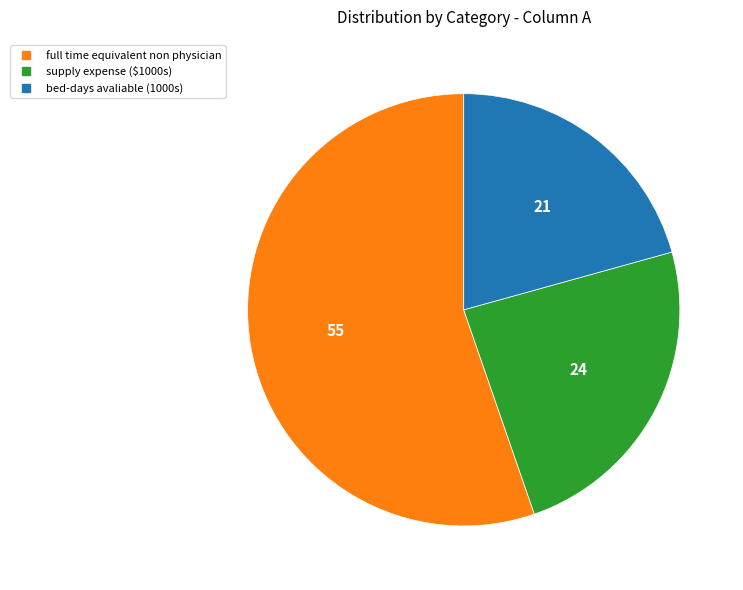

Which slice is the smallest?

bed-days avaliable (1000s)